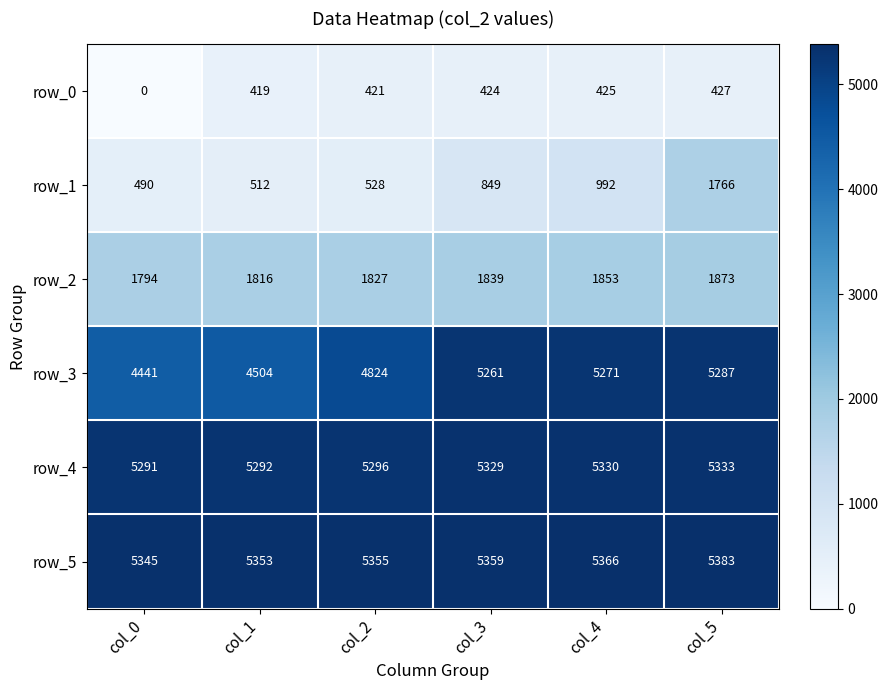

Rank the series at col_5 from highest to lowest value.

row_5, row_4, row_3, row_2, row_1, row_0